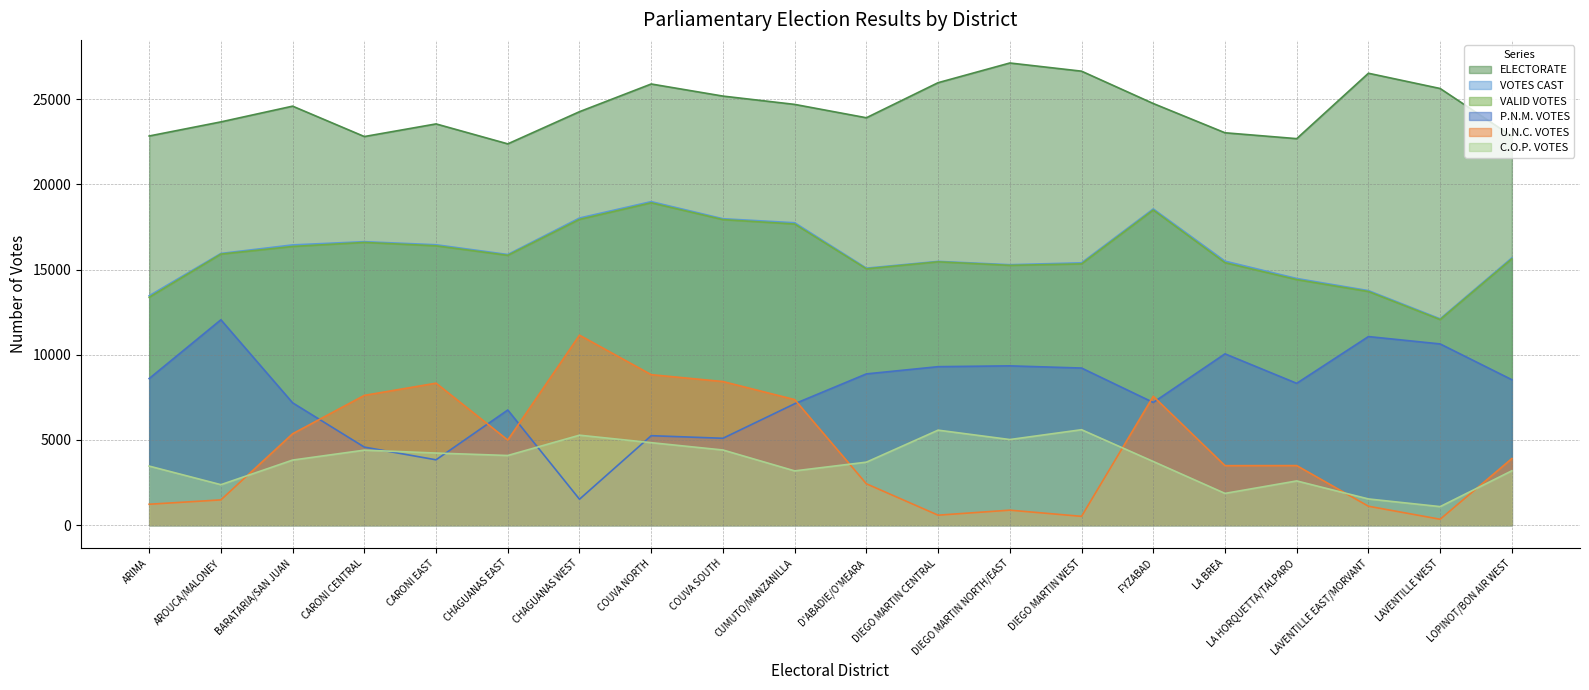

At how many categories does at least one series exceed 14469?

20